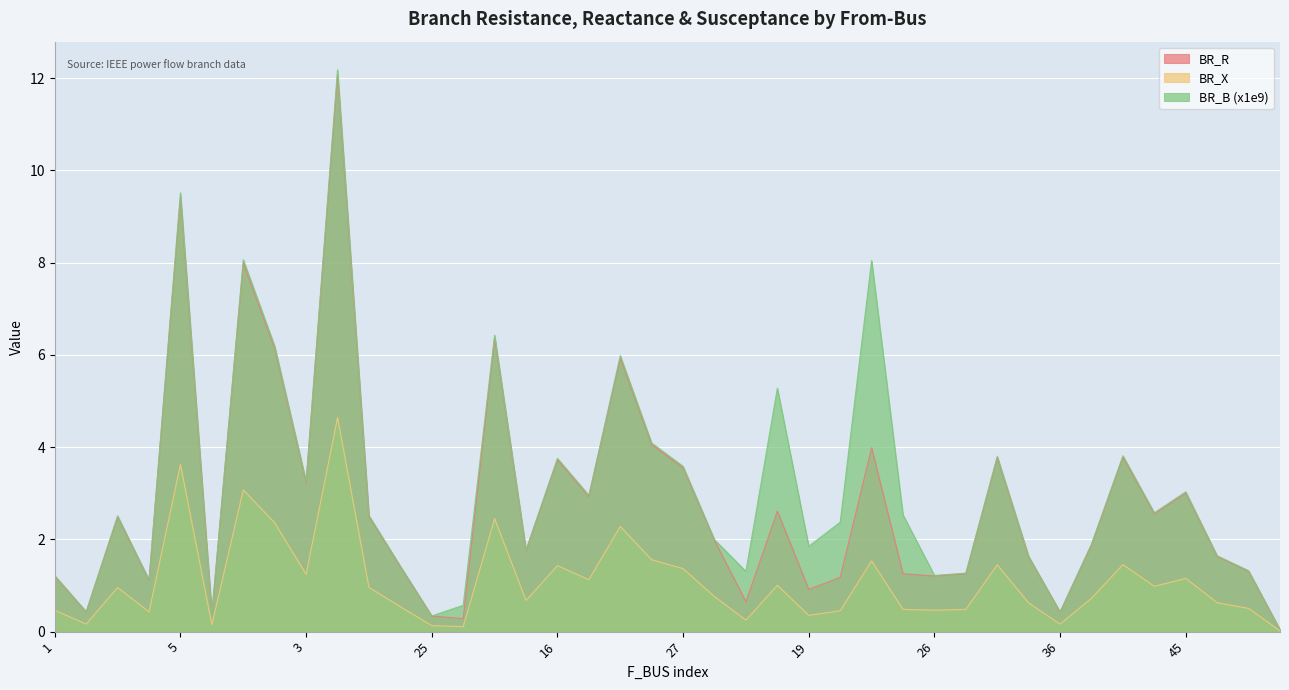

What is the spread (max minus min) of values at 18?

1.1